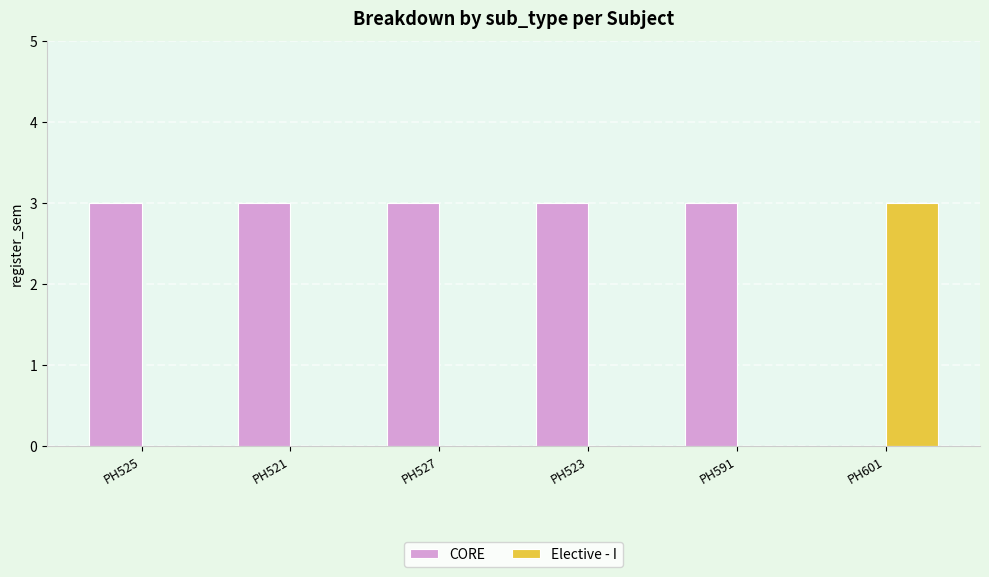

How many positive values does the CORE series have?

5